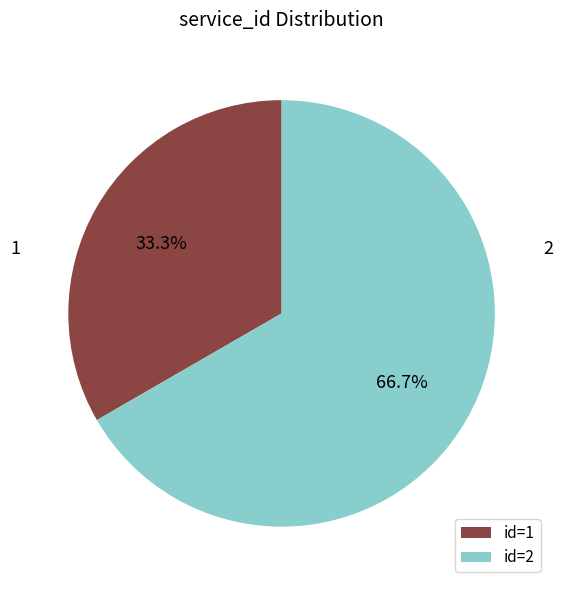

What is the smallest slice in the pie chart?

id=1